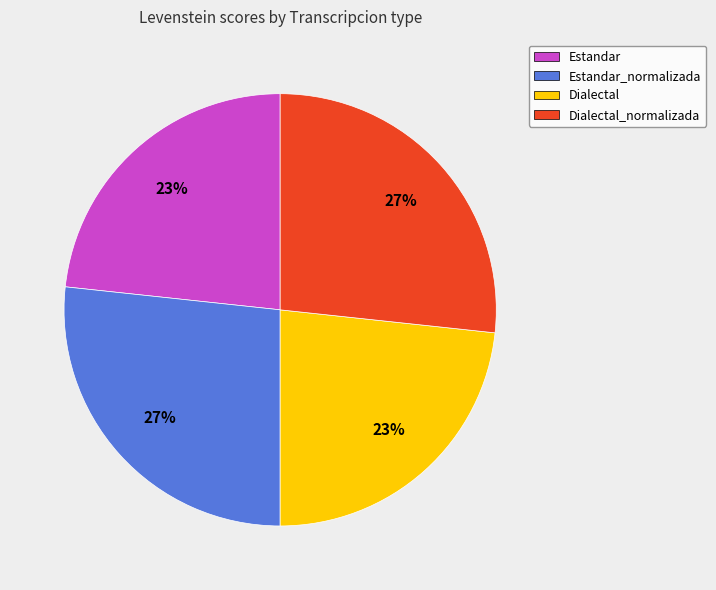

Does any single category account for the majority?

No